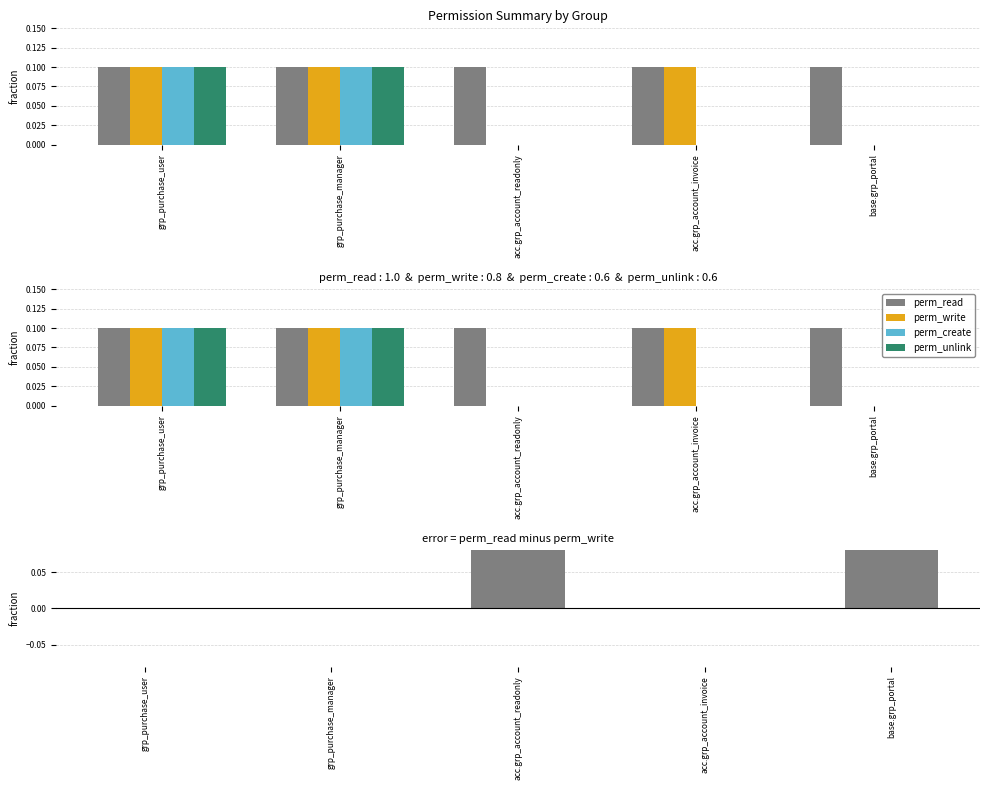

At which label does perm_unlink reach its minimum?

acc.grp_account_readonly